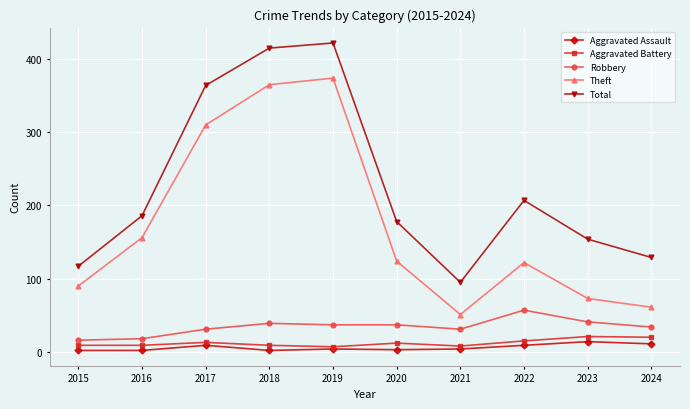

Rank the series by their maximum value, from lowest to highest.

Aggravated Assault, Aggravated Battery, Robbery, Theft, Total